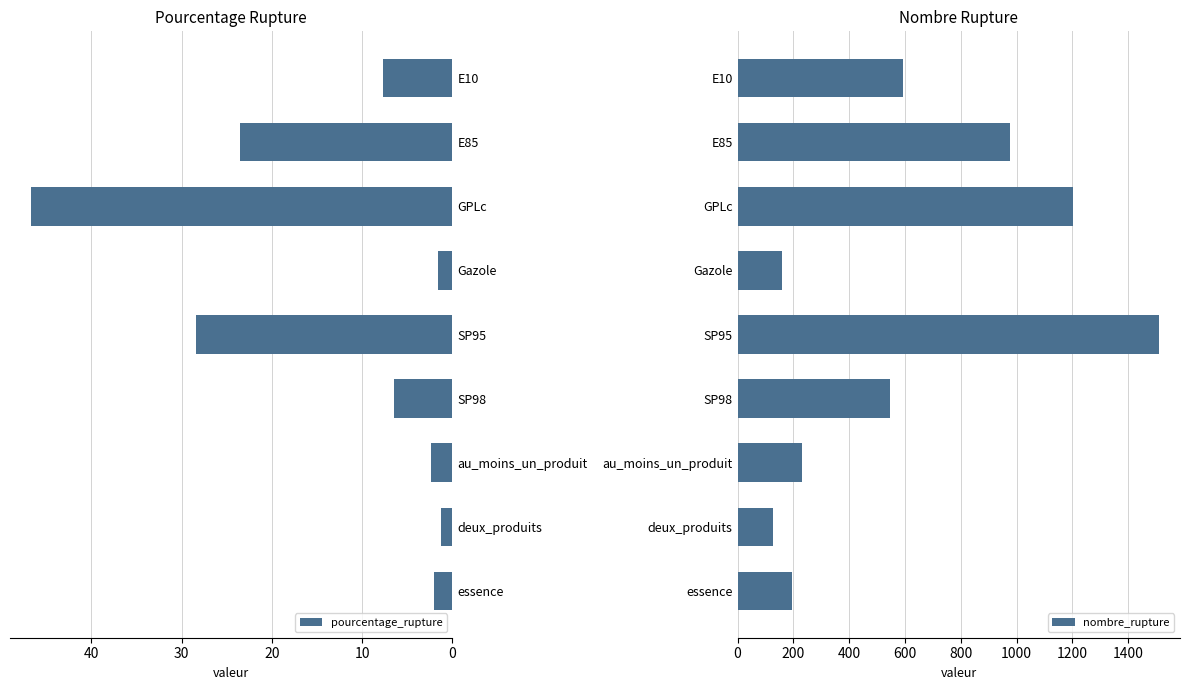

Reading left to right, transcribe all the data shown in this chart.

pourcentage_rupture: 7.7	23.6	46.7	1.6	28.4	6.4	2.3	1.3	2.0
nombre_rupture: 591.0	978.0	1201.0	160.0	1510.0	546.0	229.0	127.0	196.0